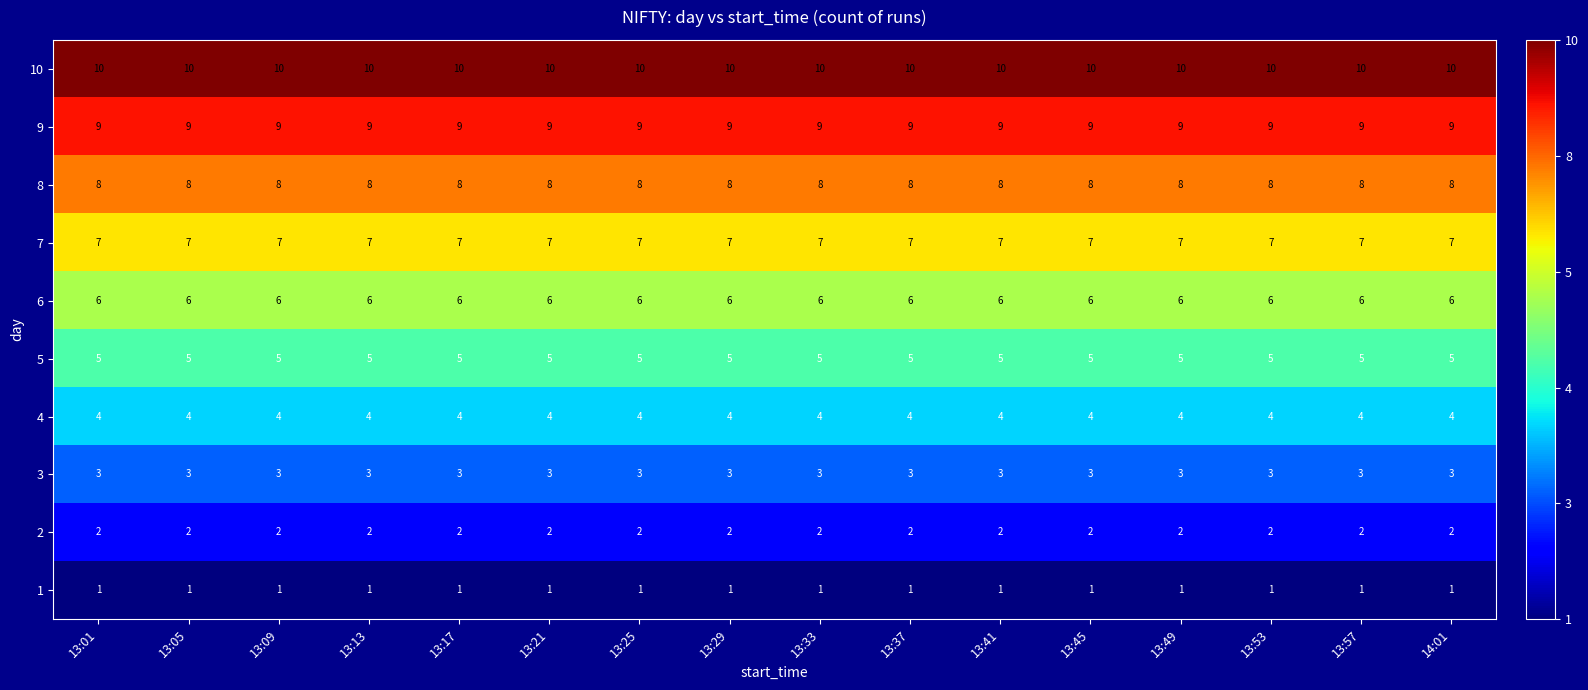

List the series in order of their peak value, highest first.

10, 9, 8, 7, 6, 5, 4, 3, 2, 1